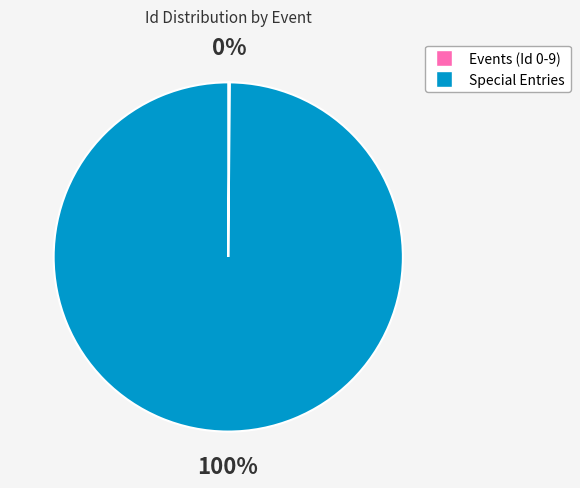

Is there any slice that represents more than half of the pie?

Yes